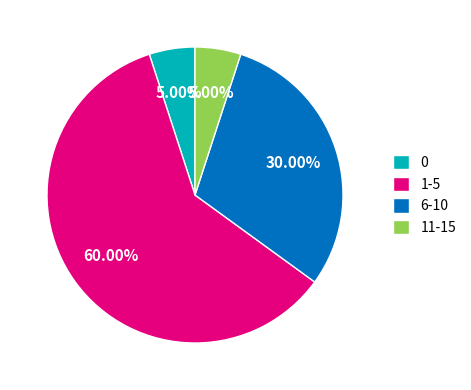

How many segments does this pie chart have?

4